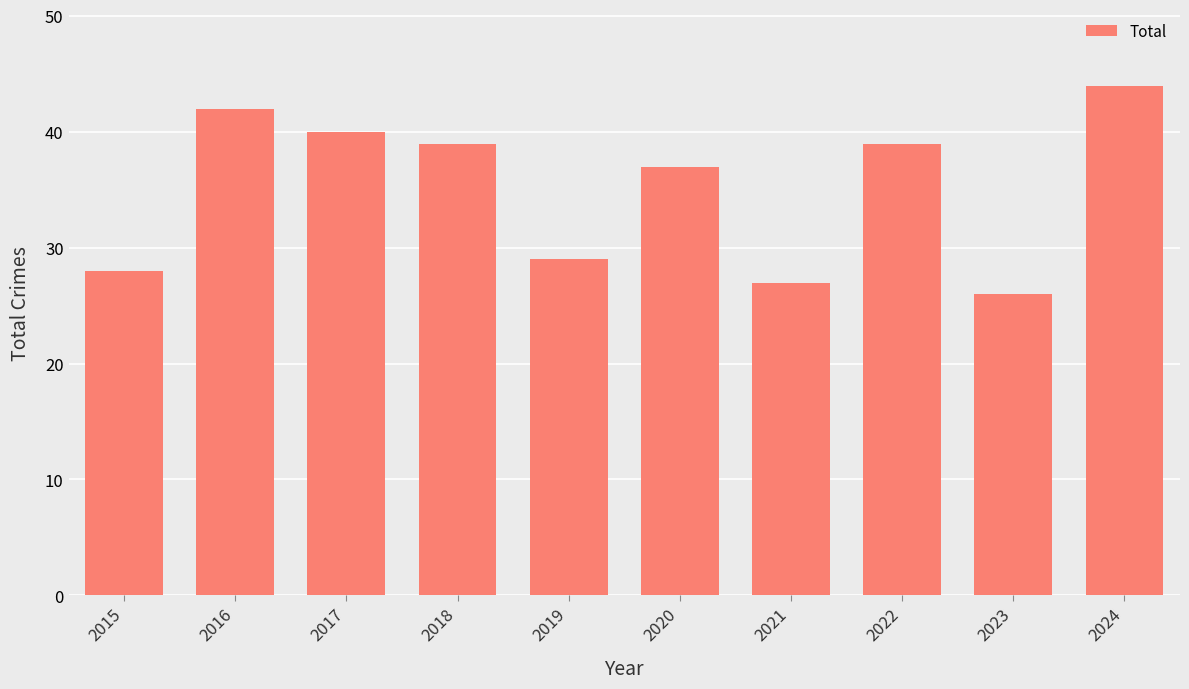

At which category does the chart reach its minimum across all series?

2023